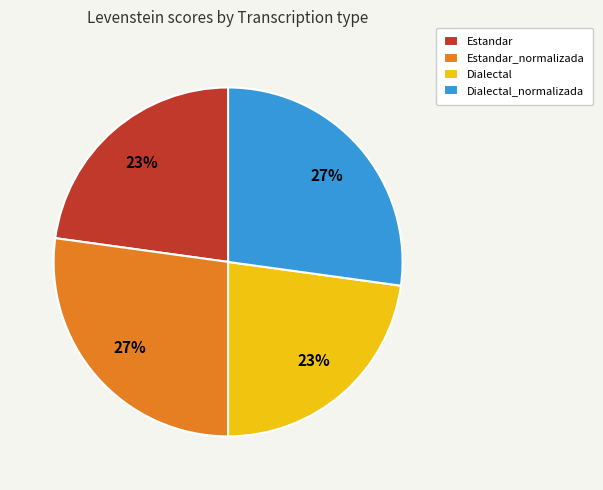

Is it true that Dialectal_normalizada is 27% of the pie?

True